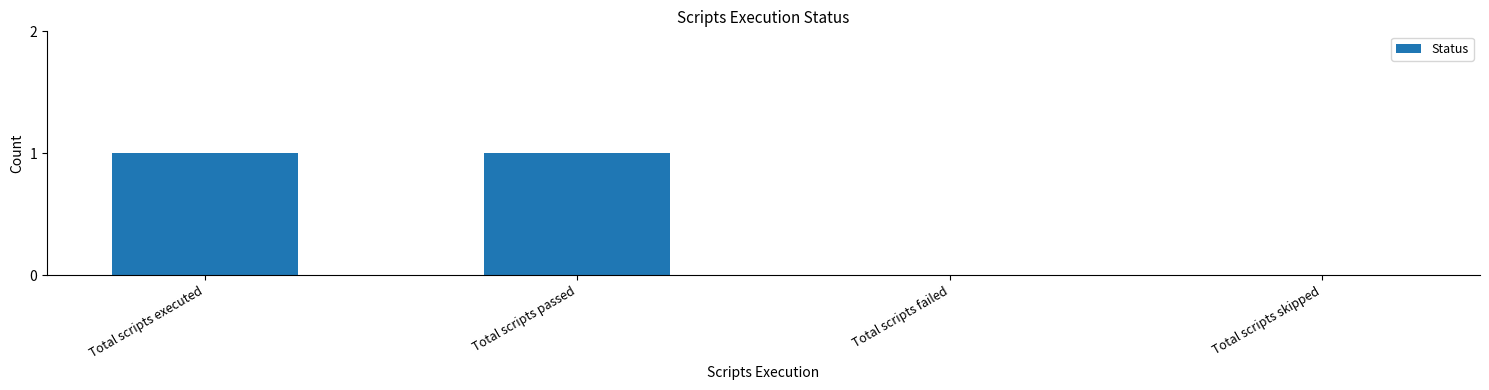

Which has a higher value, Total scripts passed or Total scripts failed?

Total scripts passed